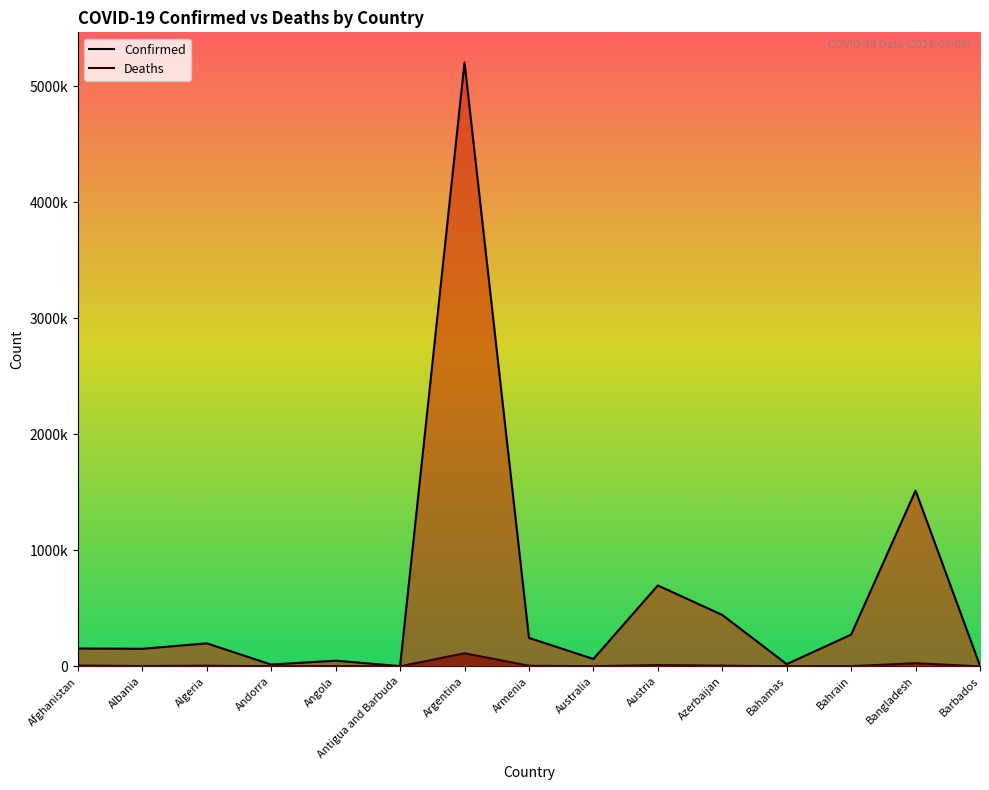

True or false: Confirmed has more than 2 interior local peaks.

True